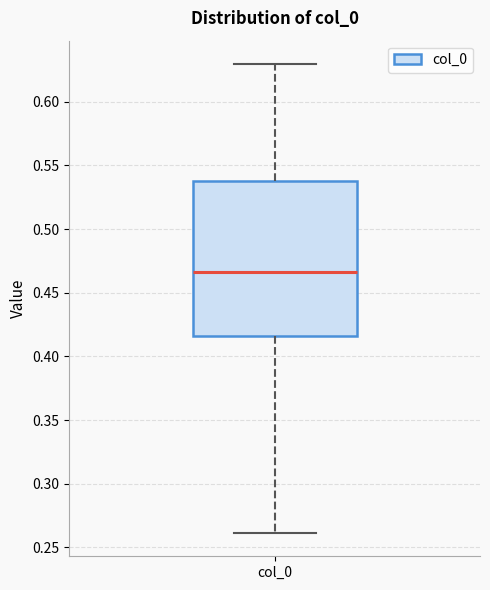

Read this box plot against the y-axis: the position of the median line, the range covered by the box, and the ends of both whiskers. The values are not printed on the chart, so give them approximately, as read against the axis.

median 0.465, box 0.415 to 0.540, whiskers 0.260 to 0.630